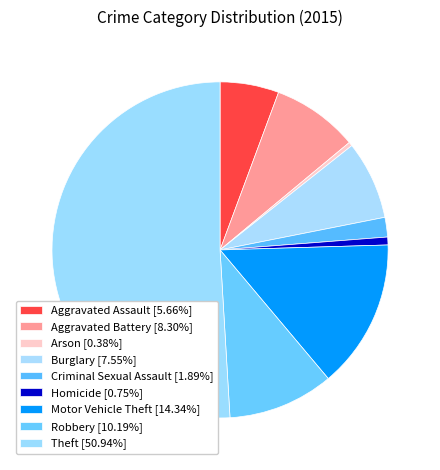

How many slices are in this pie chart?

9